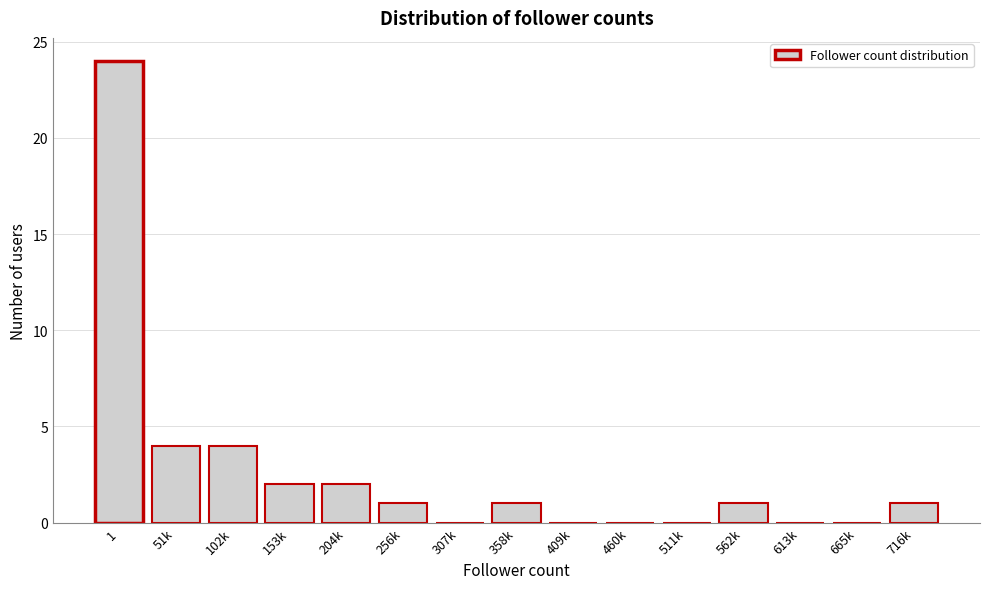

Reading left to right, transcribe all the data shown in this chart.

1=24	51k=4	102k=4	153k=2	204k=2	256k=1	307k=0	358k=1	409k=0	460k=0	511k=0	562k=1	613k=0	665k=0	716k=1